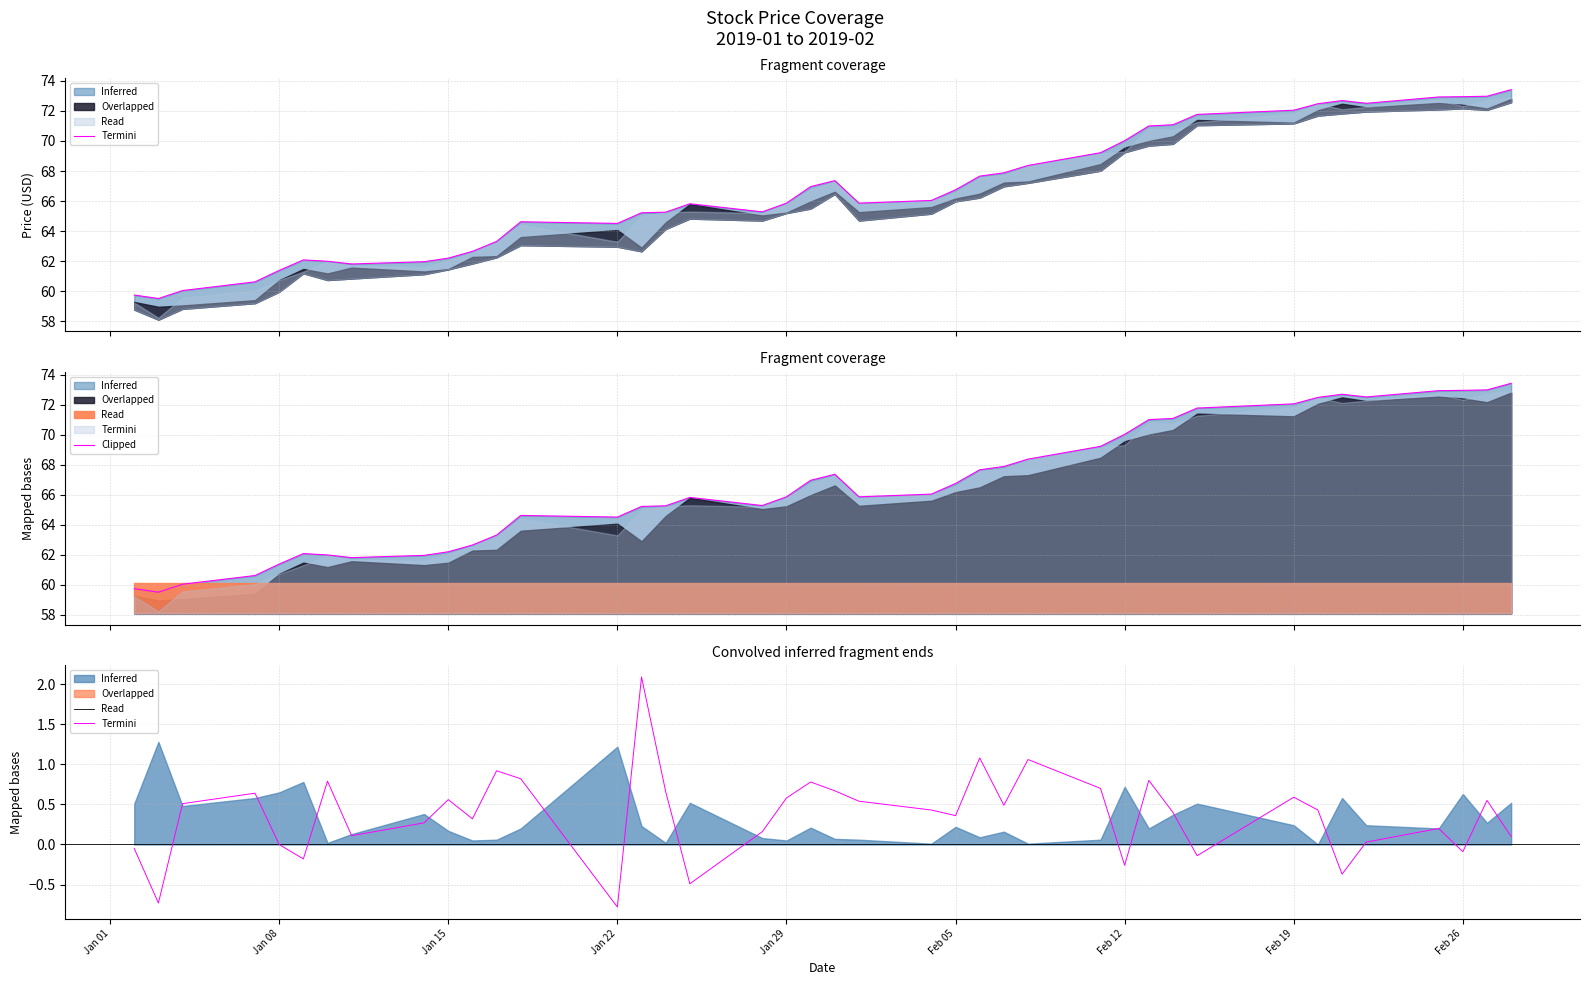

True or false: there are more than 0 points higher than both neighbors.

True